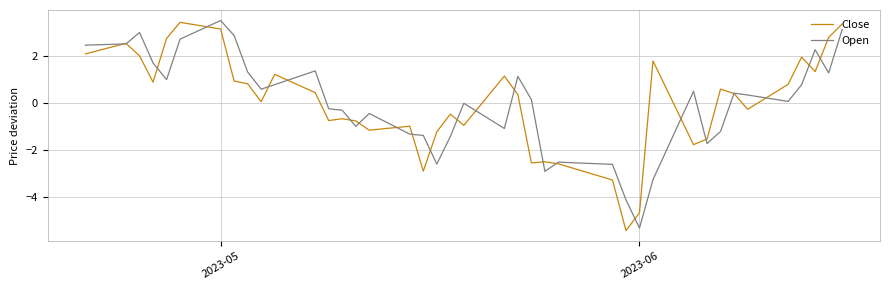

What is the minimum value for Close?

-5.4